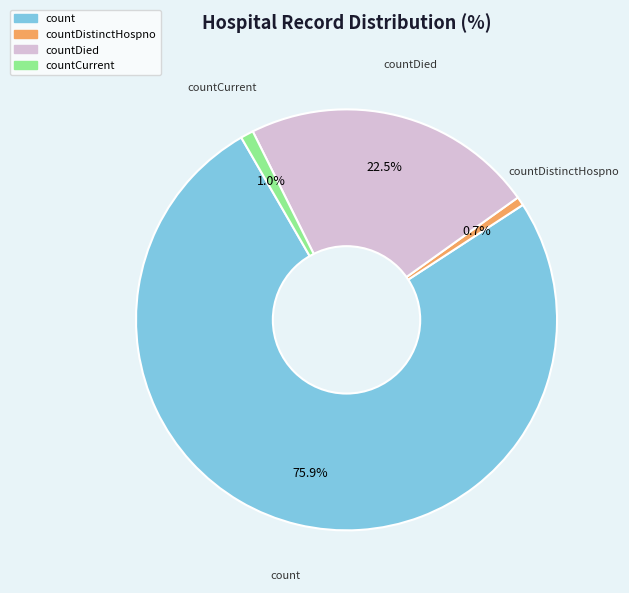

Is there any slice that represents more than half of the pie?

Yes